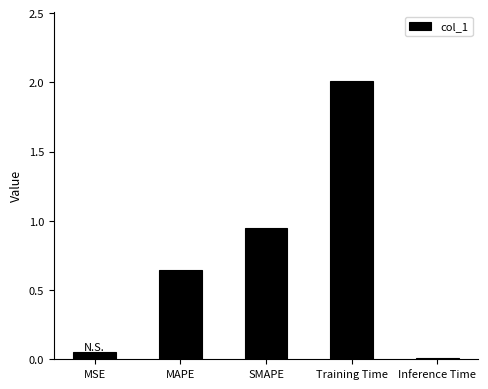

Is it true that the value at Inference Time is 0.0?

True